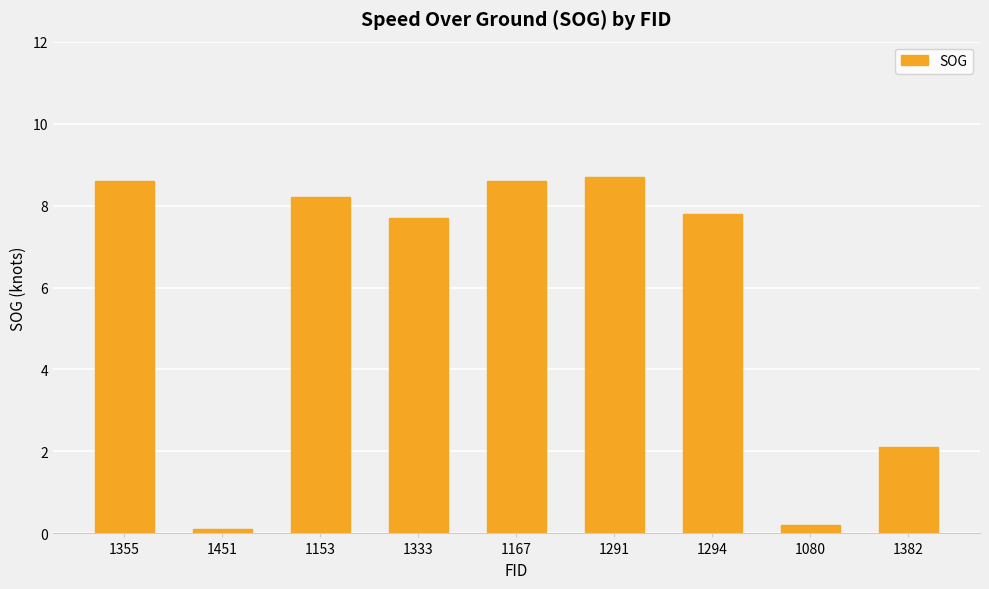

What is the greatest value displayed?

8.7